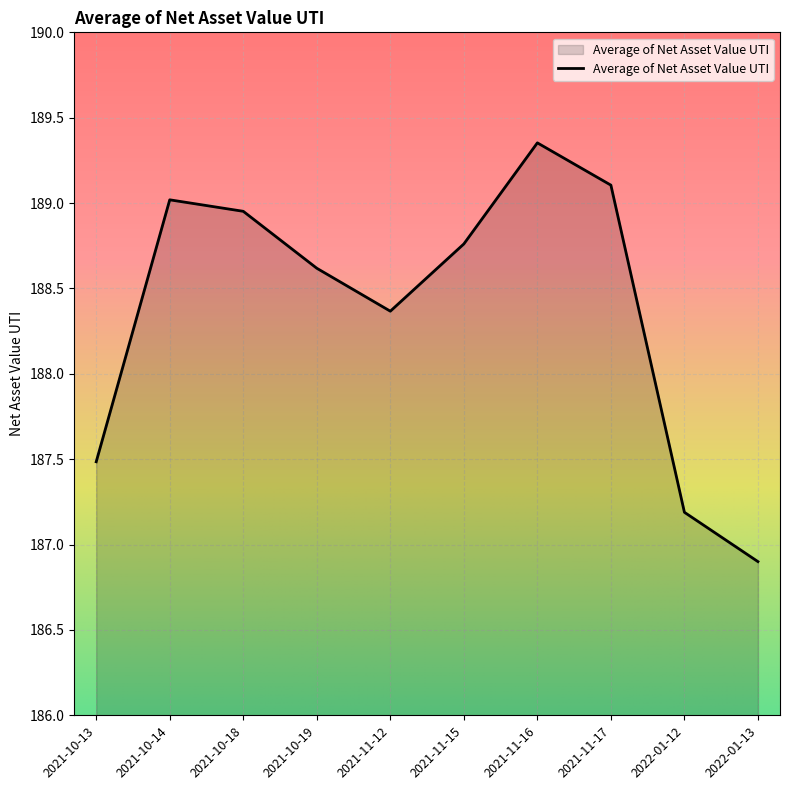

Which category has the highest value across all series?

2021-11-16